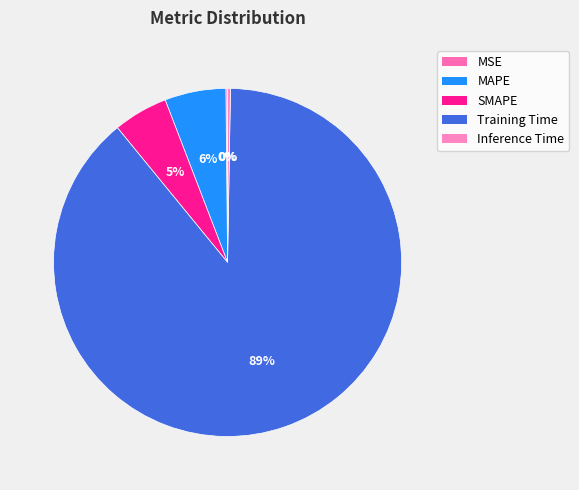

What is the smallest slice in the pie chart?

MSE